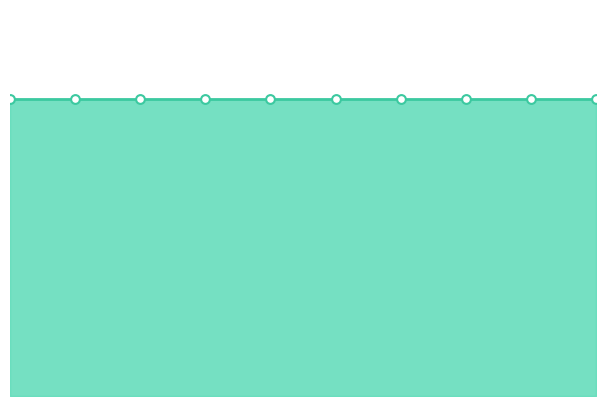

At which category is the sum across all series the highest?

1